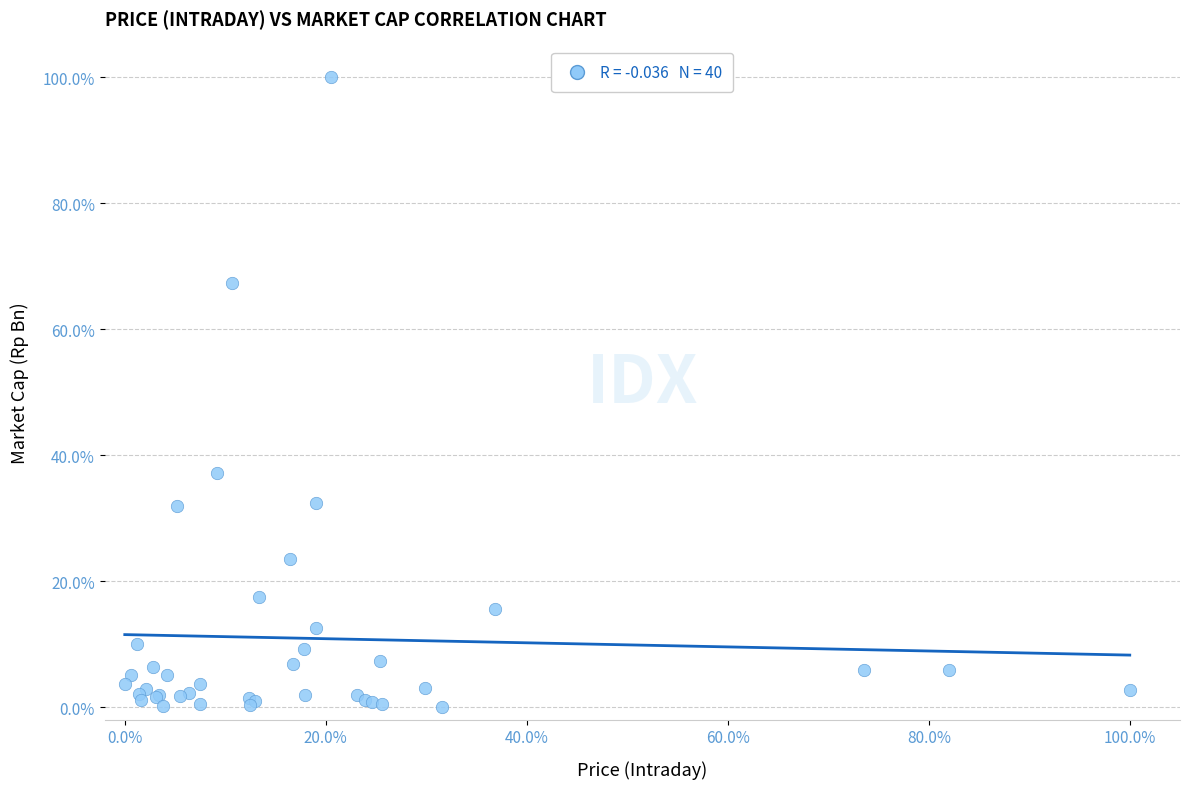

What Y value in the scatter plot is closest to 50?

37.2